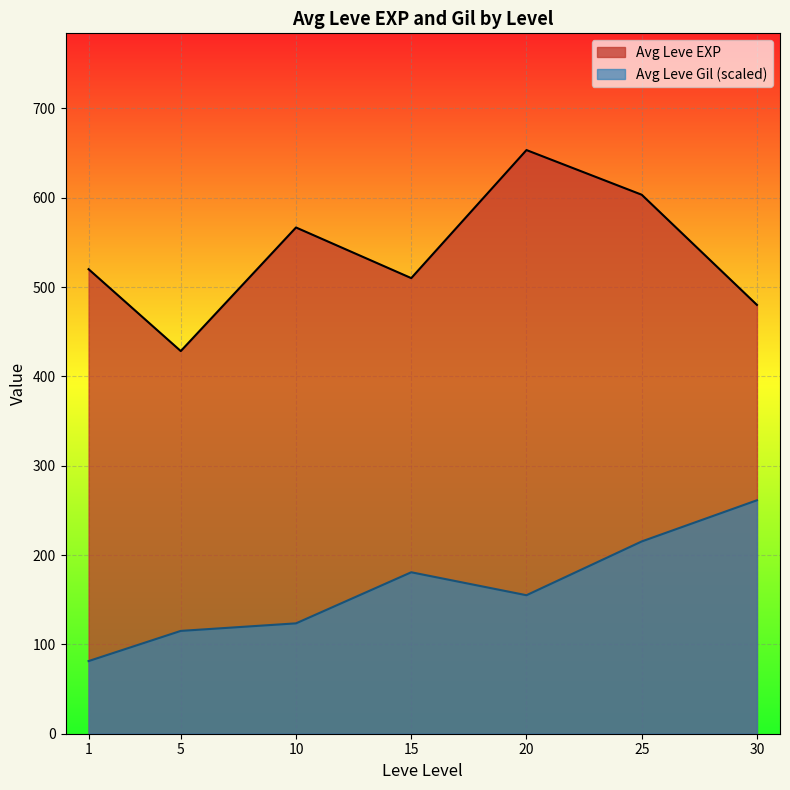

What is the maximum value shown in the chart?

653.3